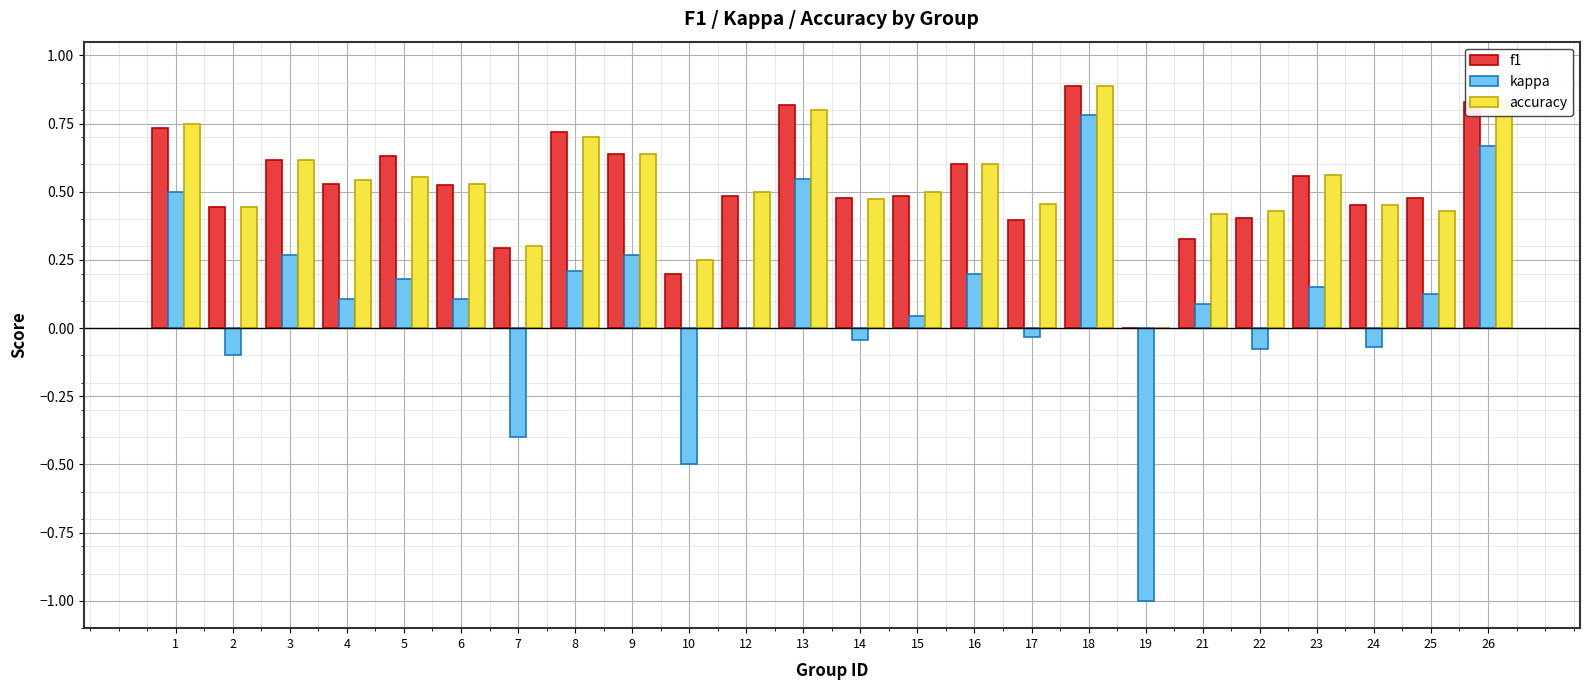

Count the number of data series in this chart.

3